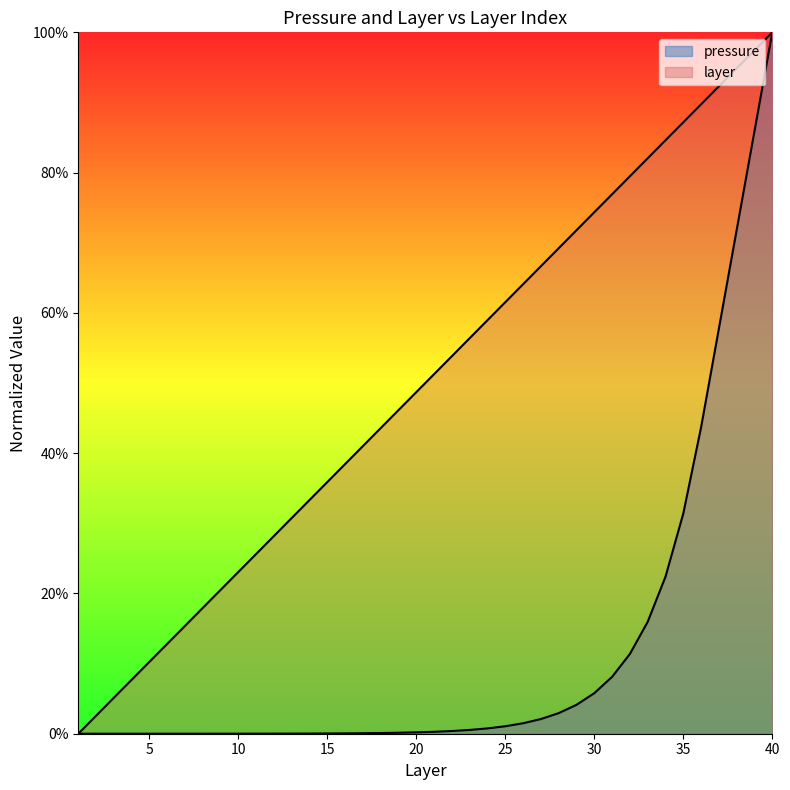

List the series in order of their peak value, lowest first.

pressure, layer